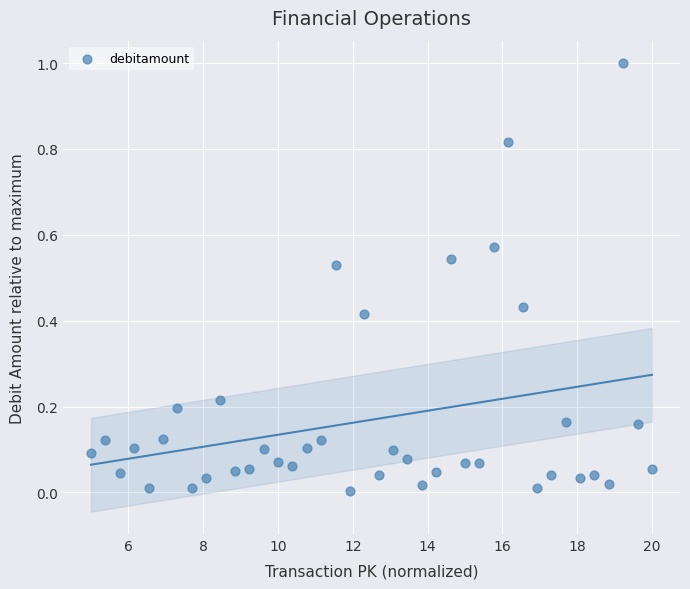

What is the range of Y values (max minus min)?

1.0